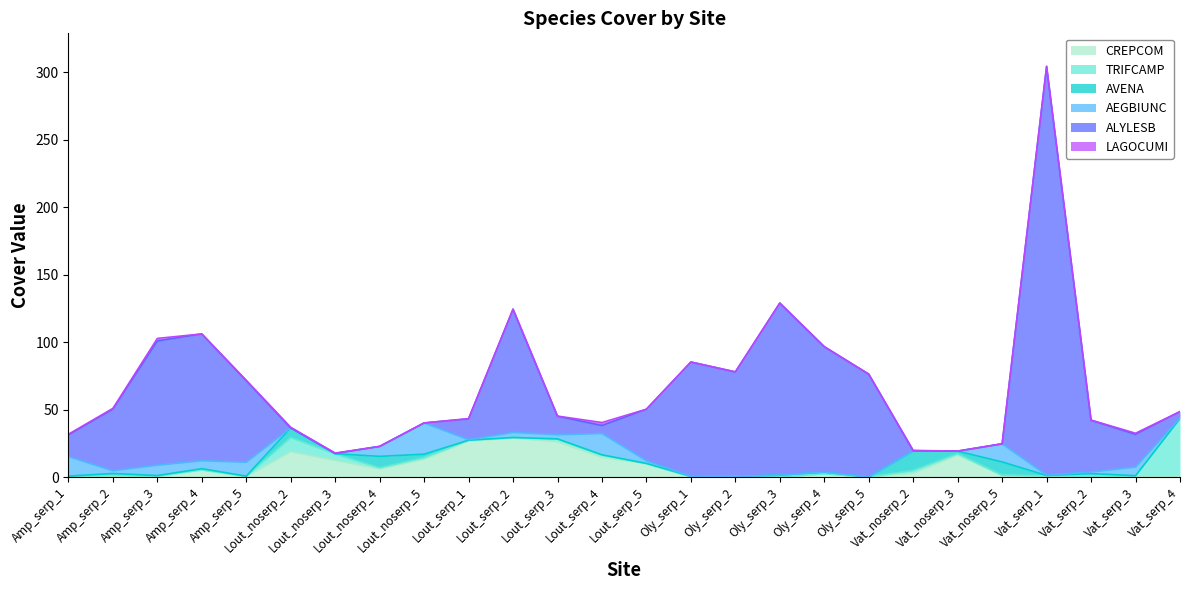

Where does the CREPCOM series first go above 2?

Amp_serp_4